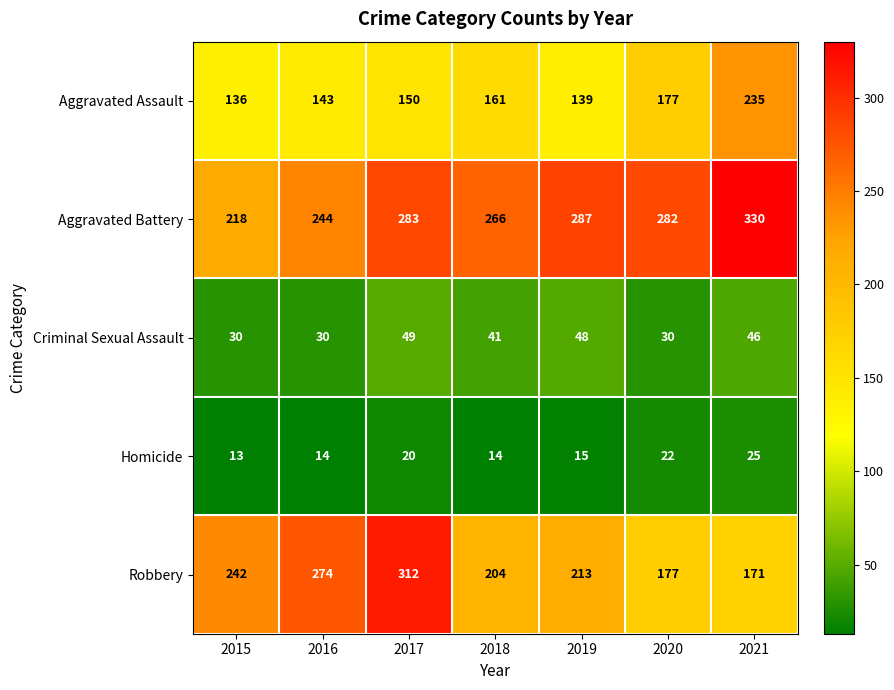

The value of Homicide at 2021 is 43. True or false?

False